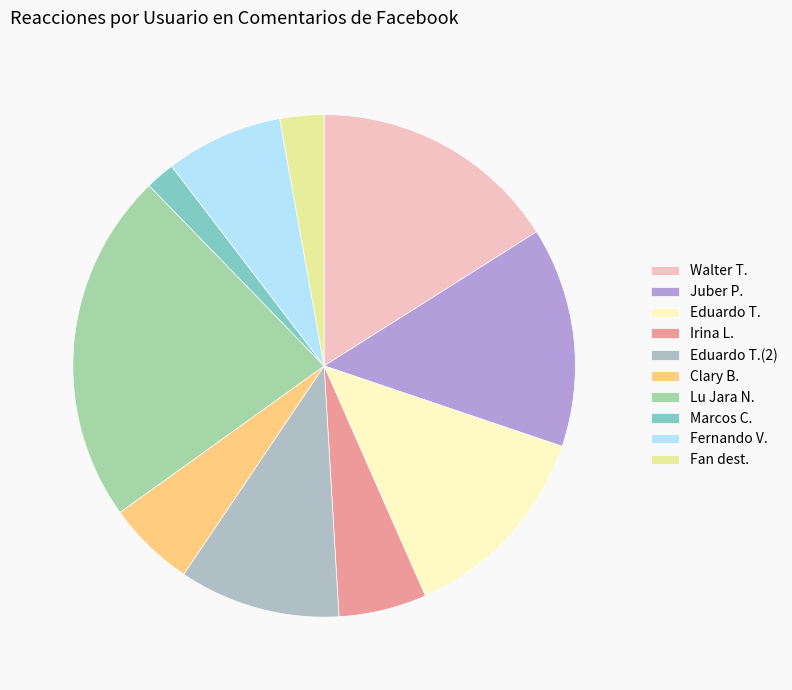

Count the number of slices in the pie.

10